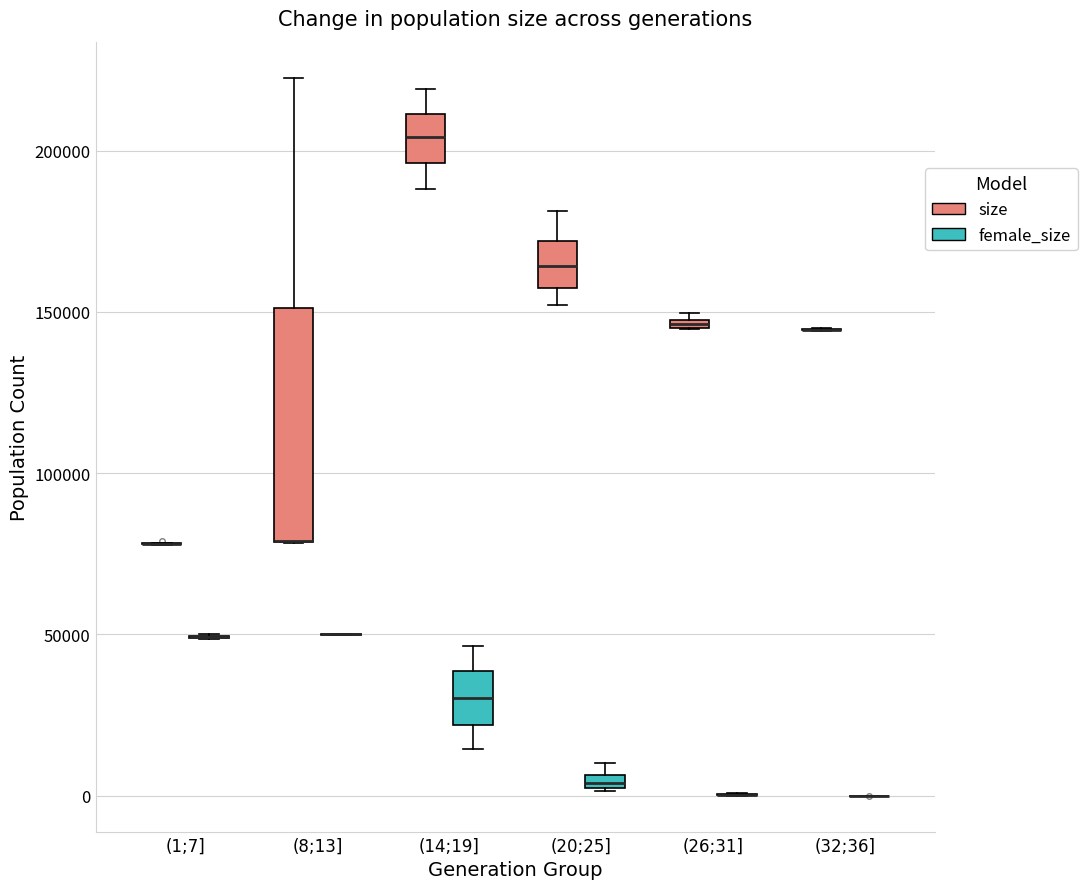

Which box is the tallest, from its lower edge to its upper edge?

(8;13] (size)